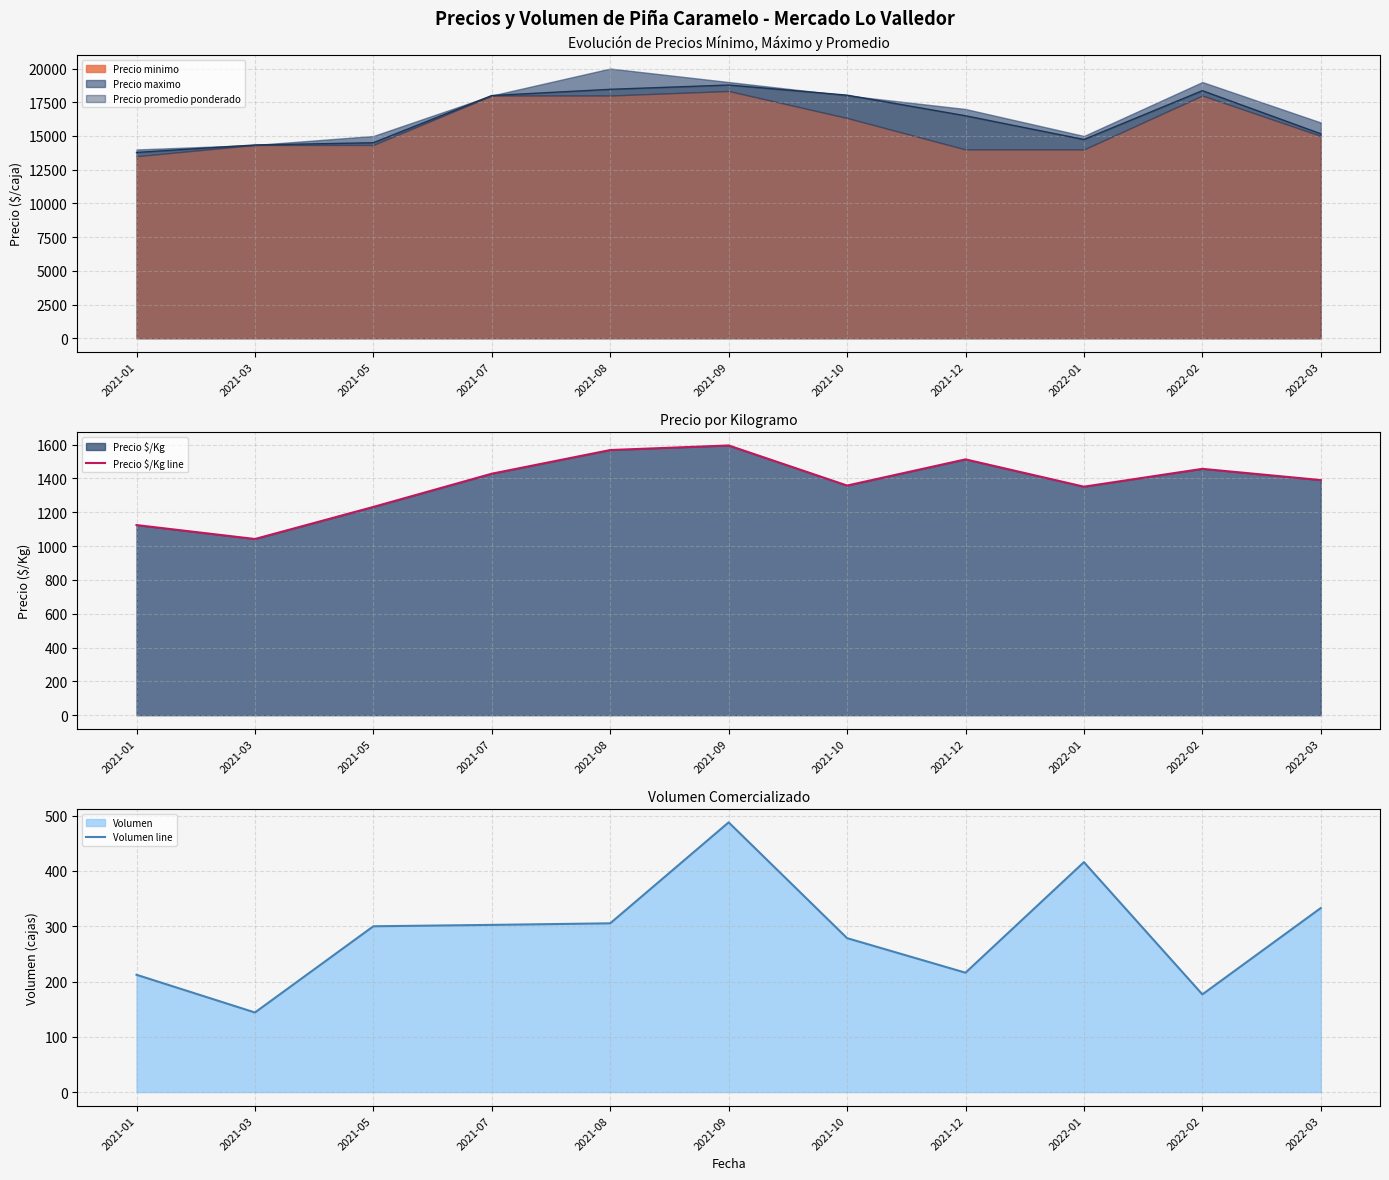

Where is the first local minimum for Volumen line?

2021-03